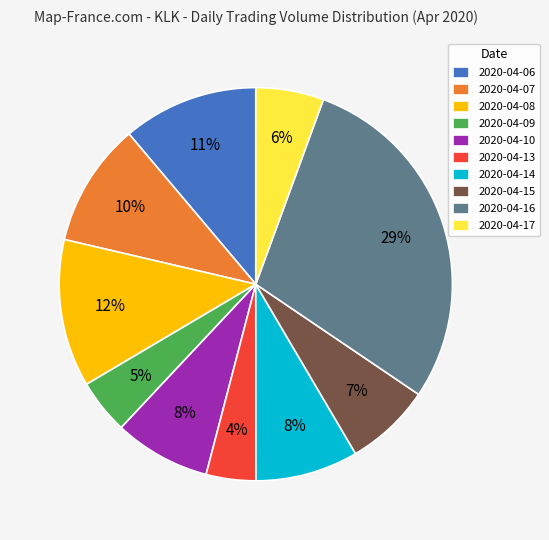

Is it true that 2020-04-07 is 1% of the pie?

False